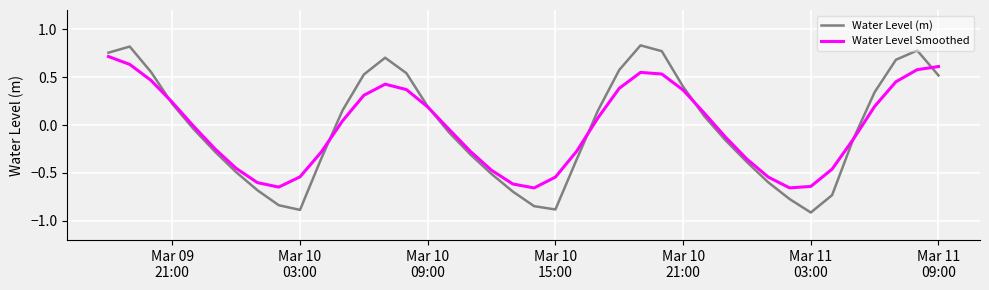

Rank the series by their maximum value, from highest to lowest.

Water Level (m), Water Level Smoothed